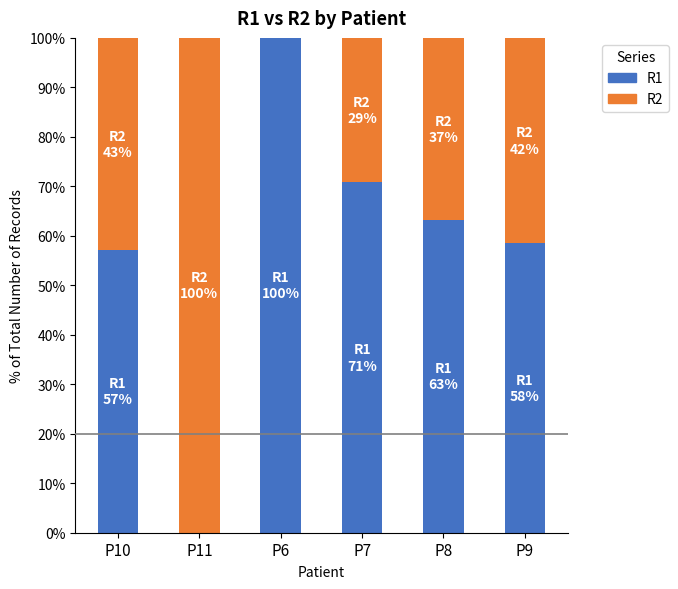

What is the total value across all series at P9?

100.0